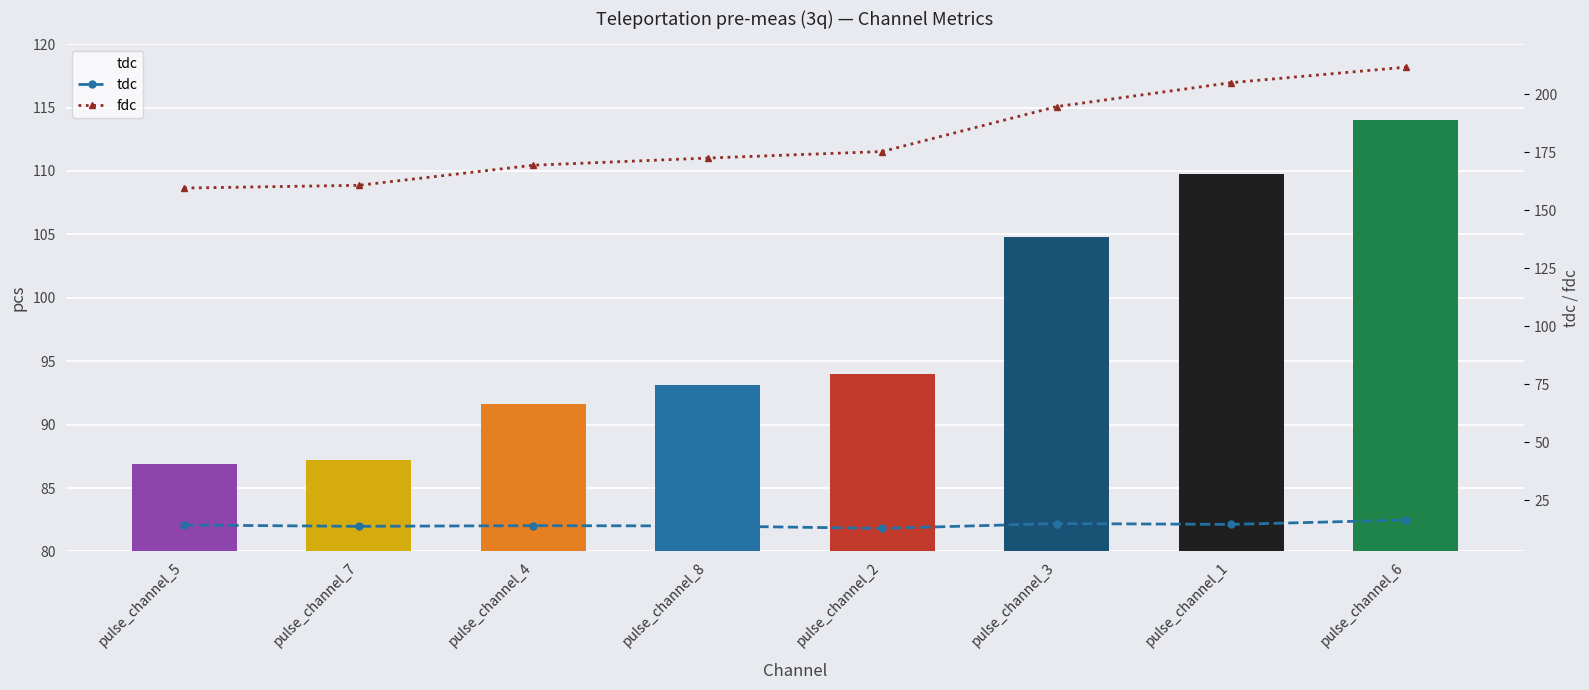

At which category is the sum across all series the highest?

pulse_channel_6